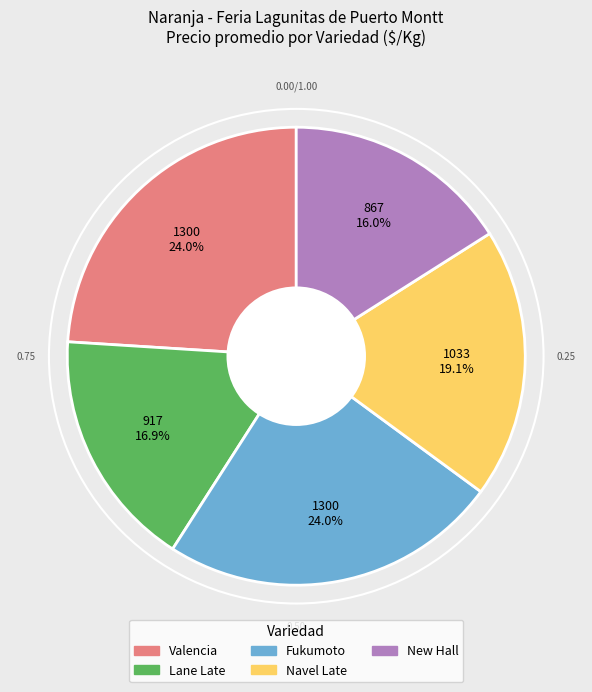

Does New Hall represent more than half of the total?

No